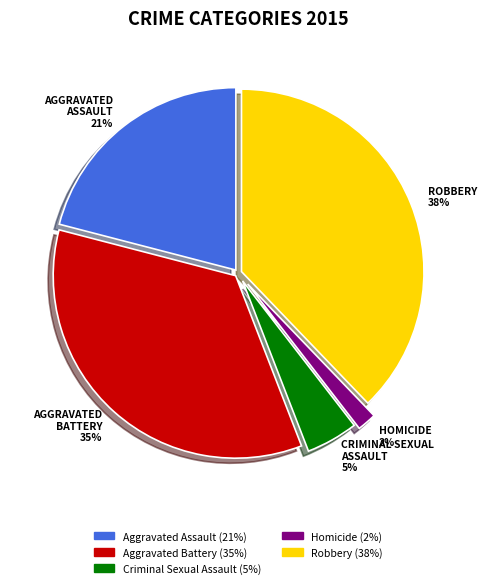

Is the sum of AGGRAVATED BATTERY 35% and CRIMINAL SEXUAL ASSAULT 5% greater than half?

No